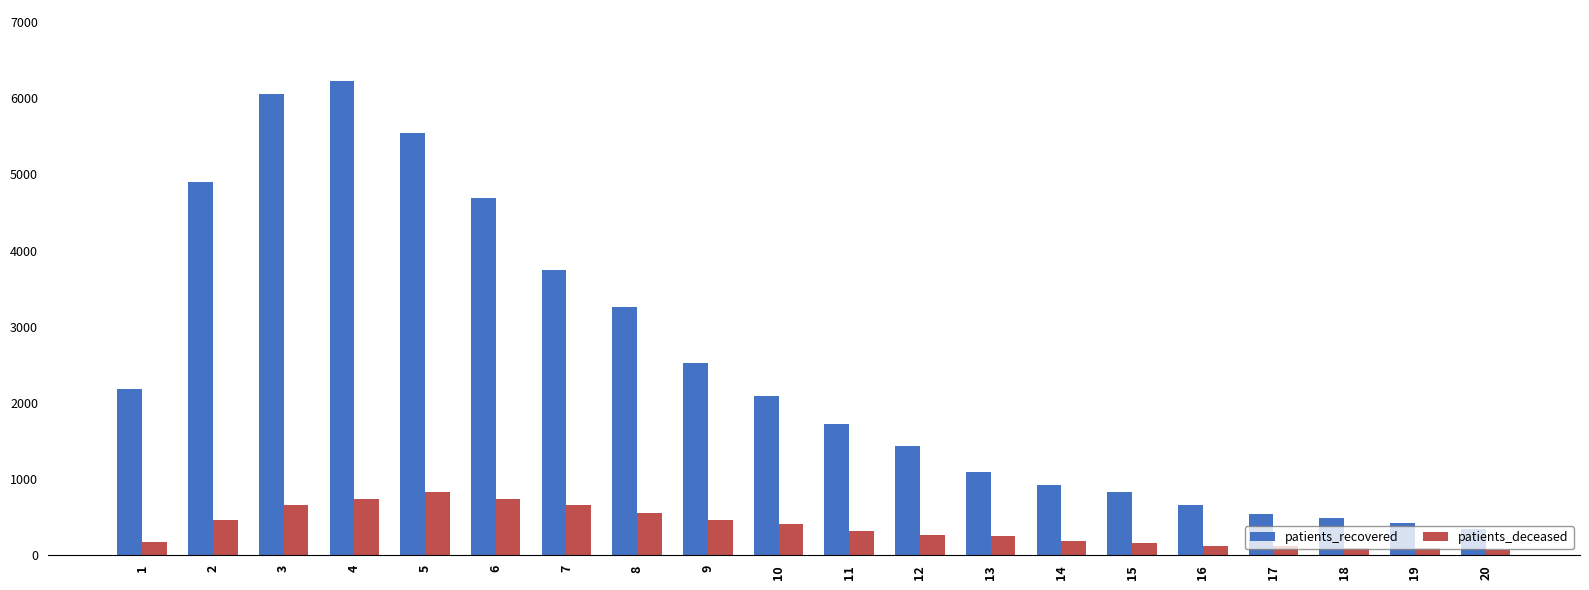

Rank the series by their average value, from highest to lowest.

patients_recovered, patients_deceased